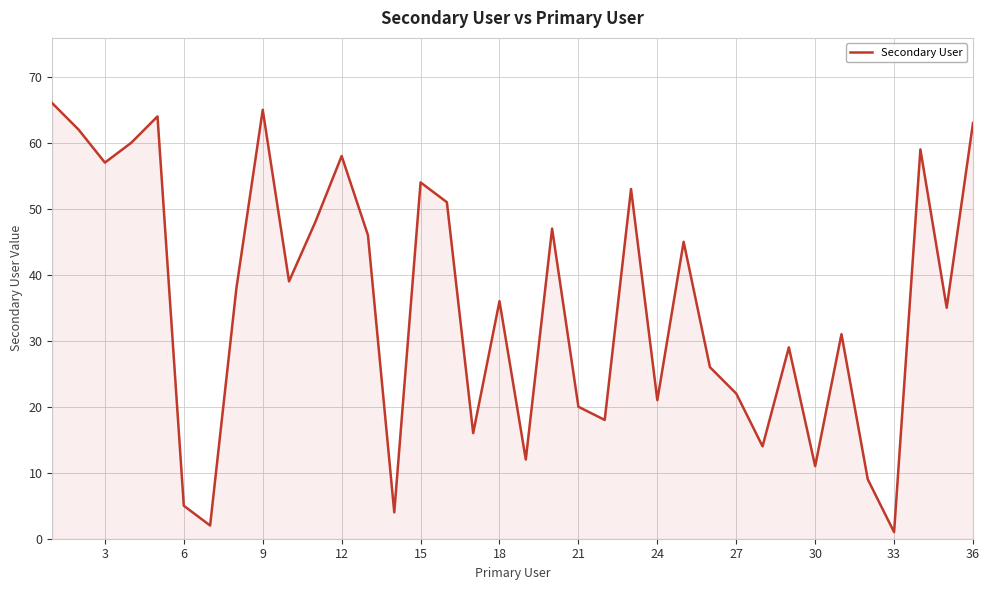

Count the number of data series in this chart.

1